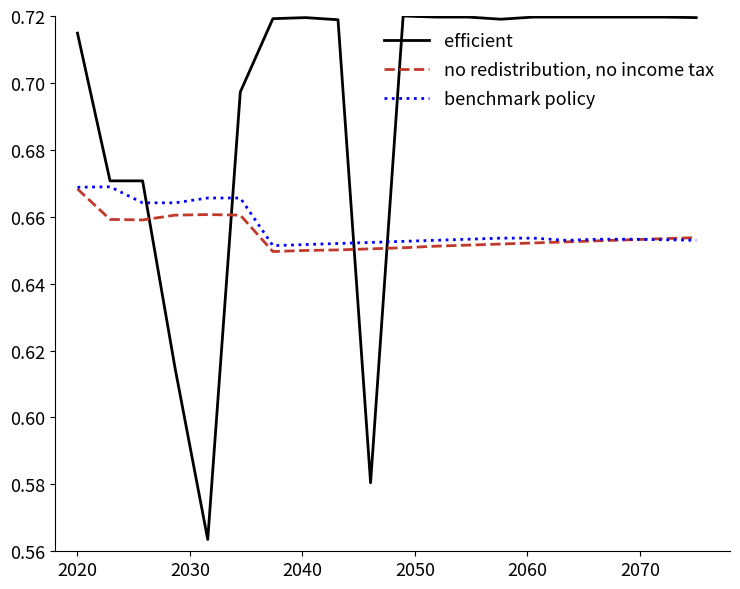

What are all the series names shown in the legend?

efficient, no redistribution, no income tax, benchmark policy